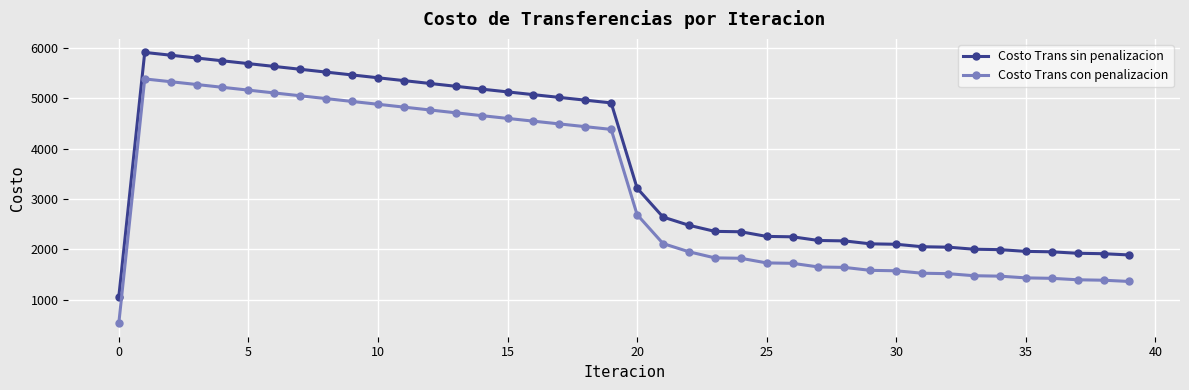

What is the value of the Costo Trans con penalizacion point at the 16th from the left?

4598.2